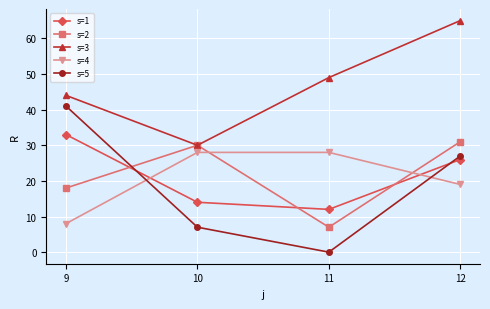

True or false: s=3 and s=1 cross at least once.

False